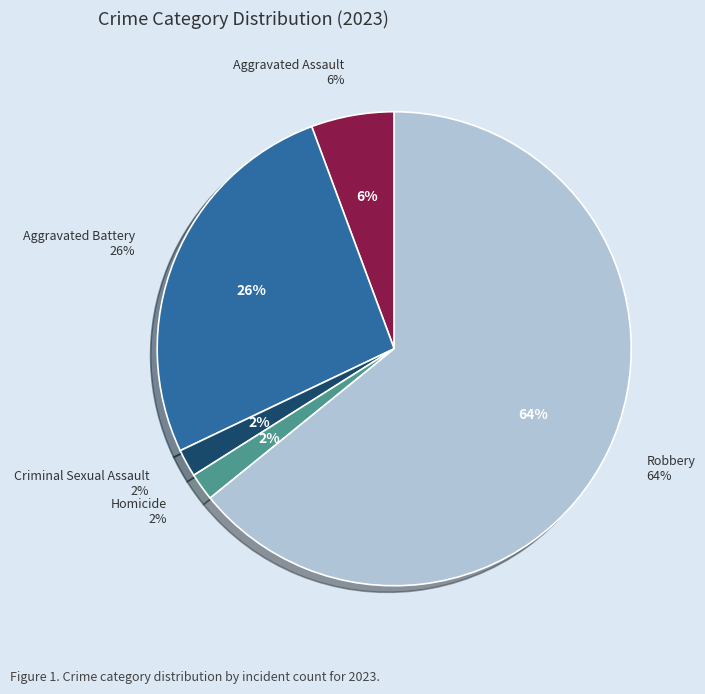

How many slices are in this pie chart?

5